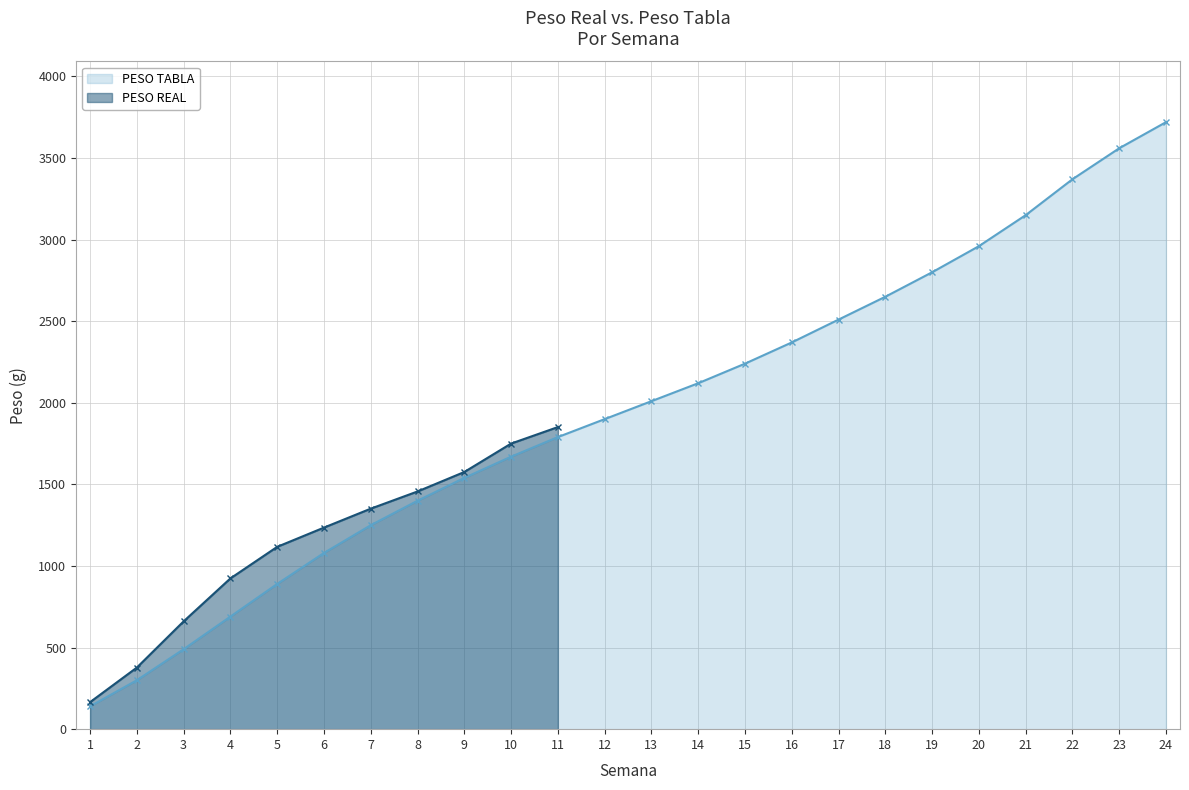

True or false: the data has more than 0 interior local peaks.

False